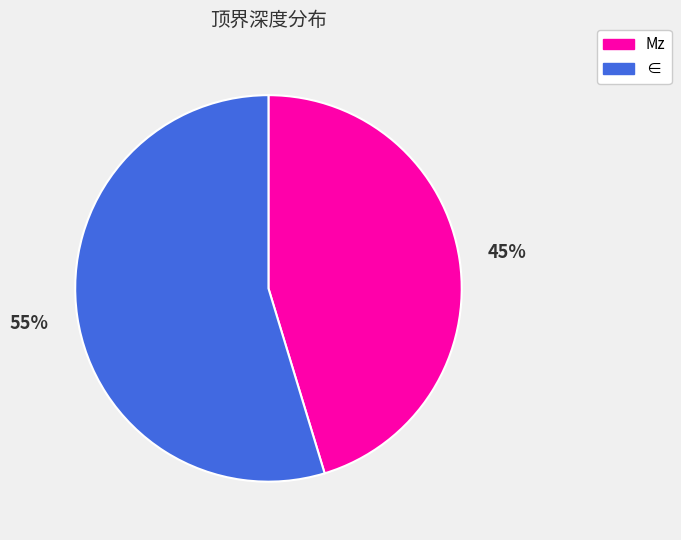

Do Mz and ∈ together represent more than half of the pie?

Yes